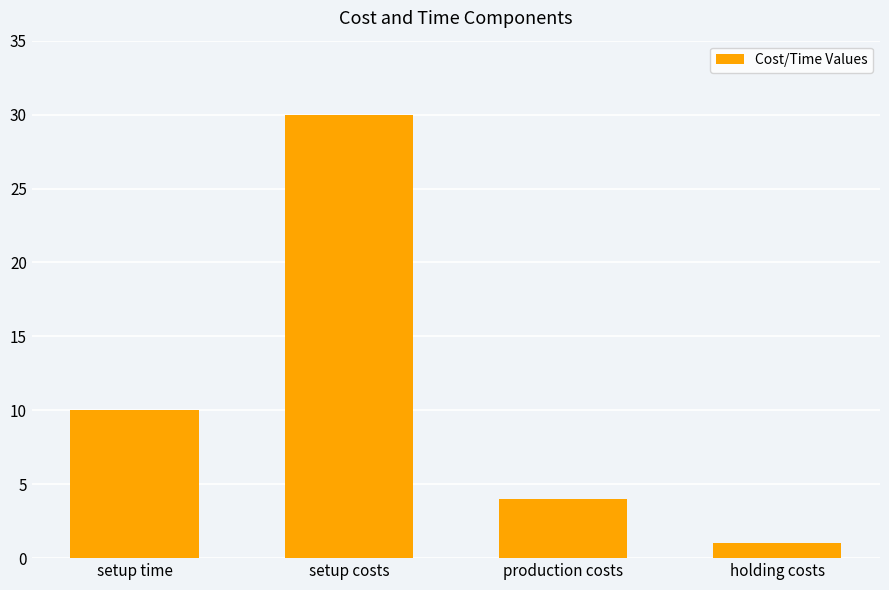

True or false: the data shows 17 at setup time.

False